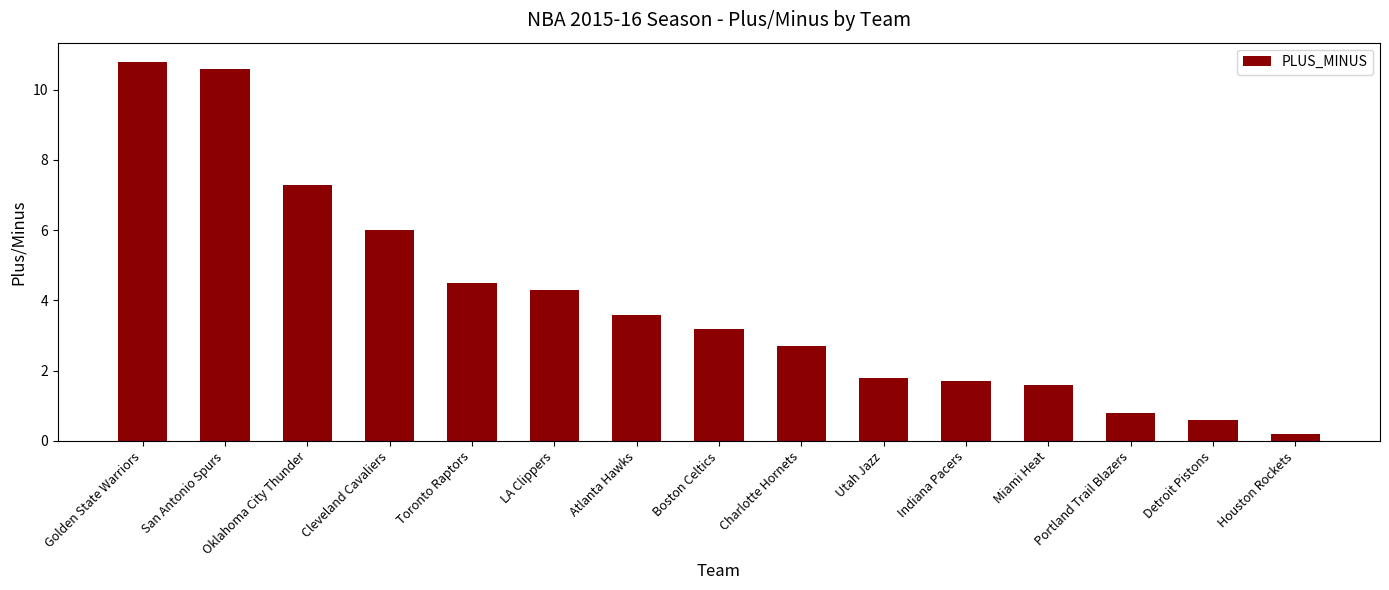

How many bars are there in total?

15